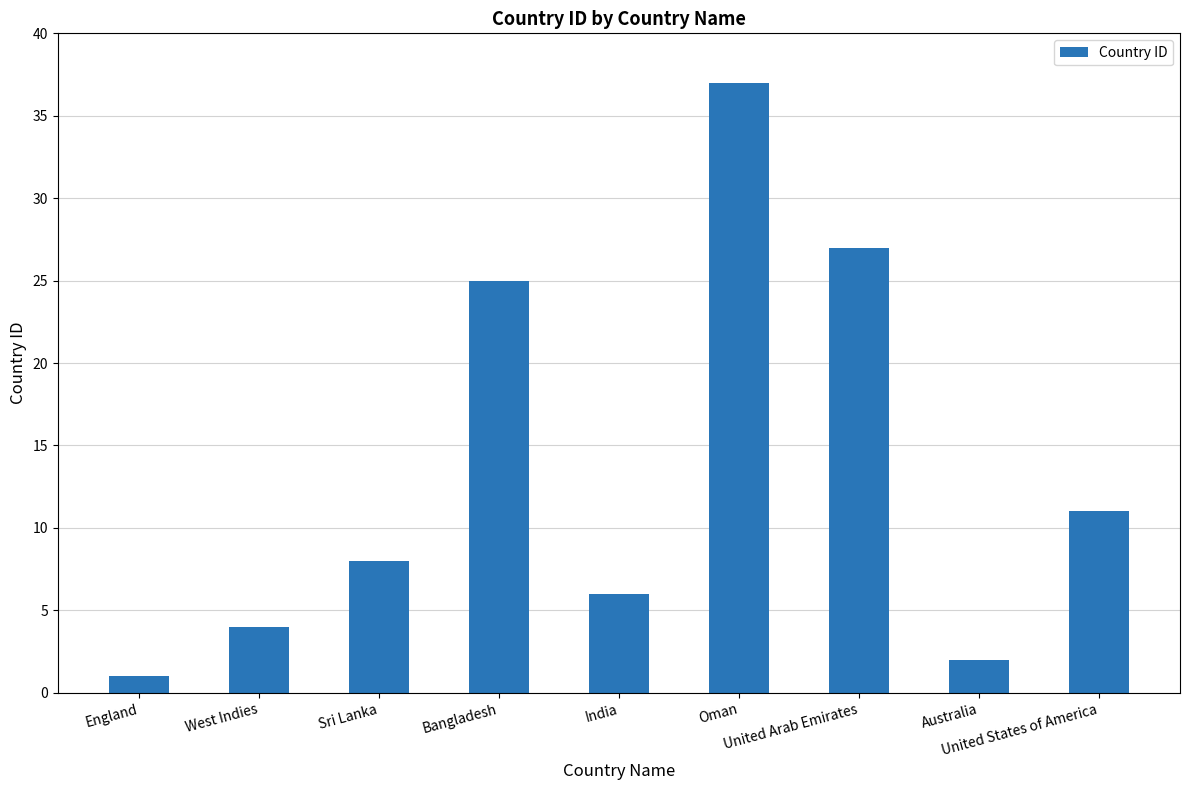

Reading left to right, transcribe all the data shown in this chart.

1	4	8	25	6	37	27	2	11